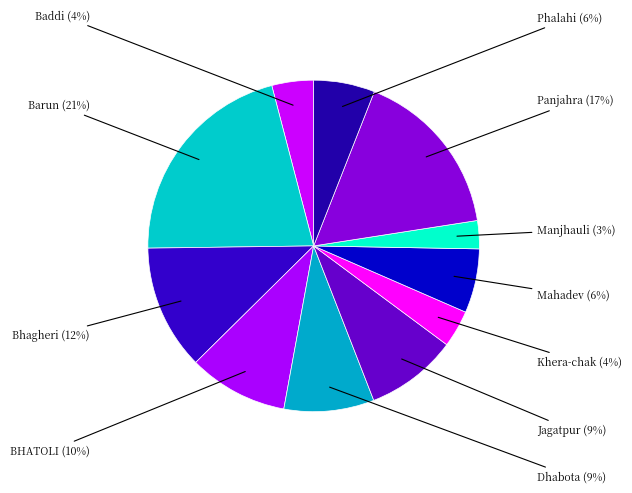

How many segments does this pie chart have?

11